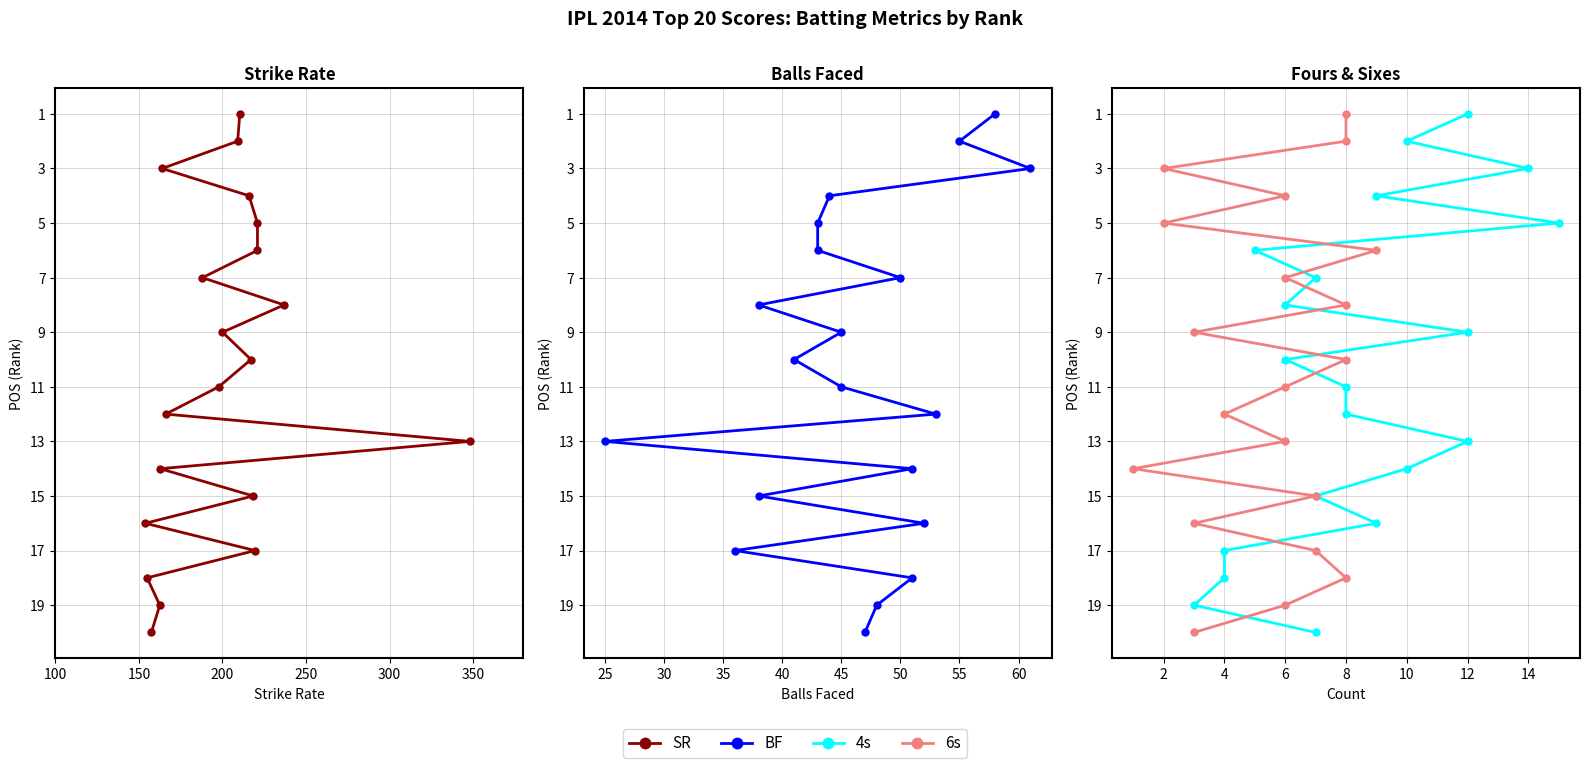

True or false: BF has more than 2 interior local peaks.

False